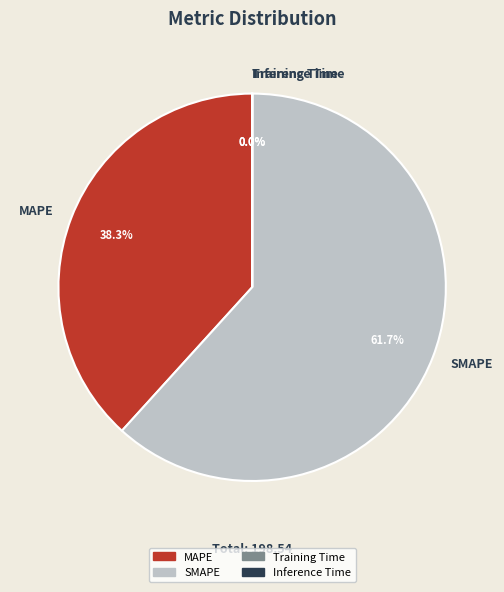

What is the largest slice in the pie chart?

SMAPE